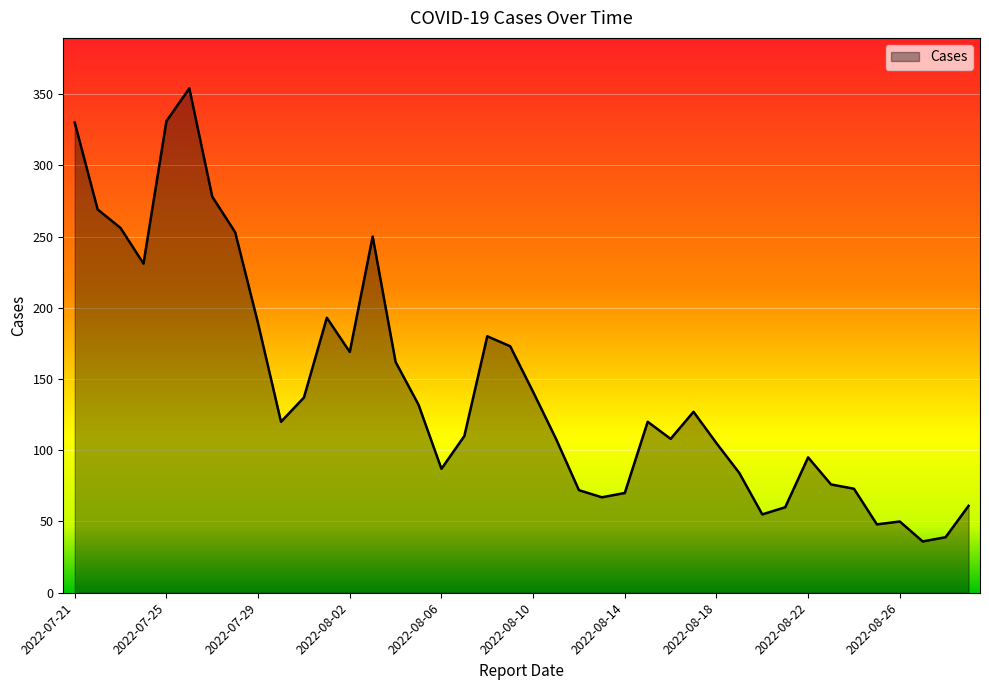

What is the greatest value displayed?

354